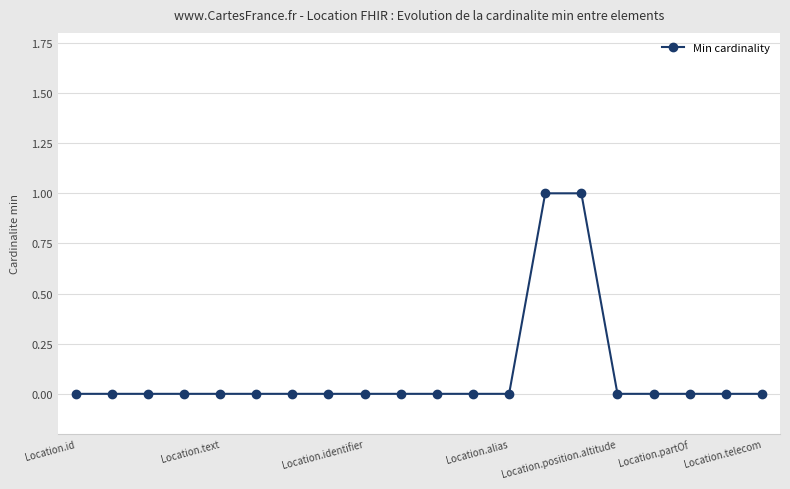

Reading right to left, extract all data points from this chart.

0	0	0	0	0	1	1	0	0	0	0	0	0	0	0	0	0	0	0	0